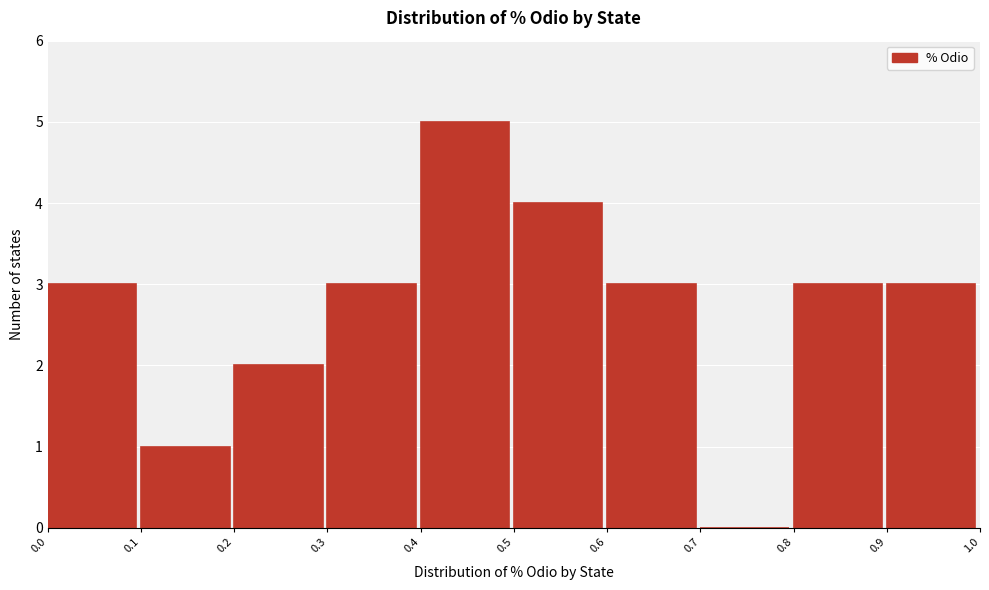

Reading left to right, list every bar in this chart as the range it spans on the x-axis followed by its height. The values are not printed on the chart, so give them approximately, as read against the axis.

0.0 to 0.1: 3
0.1 to 0.2: 1
0.2 to 0.3: 2
0.3 to 0.4: 3
0.4 to 0.5: 5
0.5 to 0.6: 4
0.6 to 0.7: 3
0.7 to 0.8: 0
0.8 to 0.9: 3
0.9 to 1.0: 3